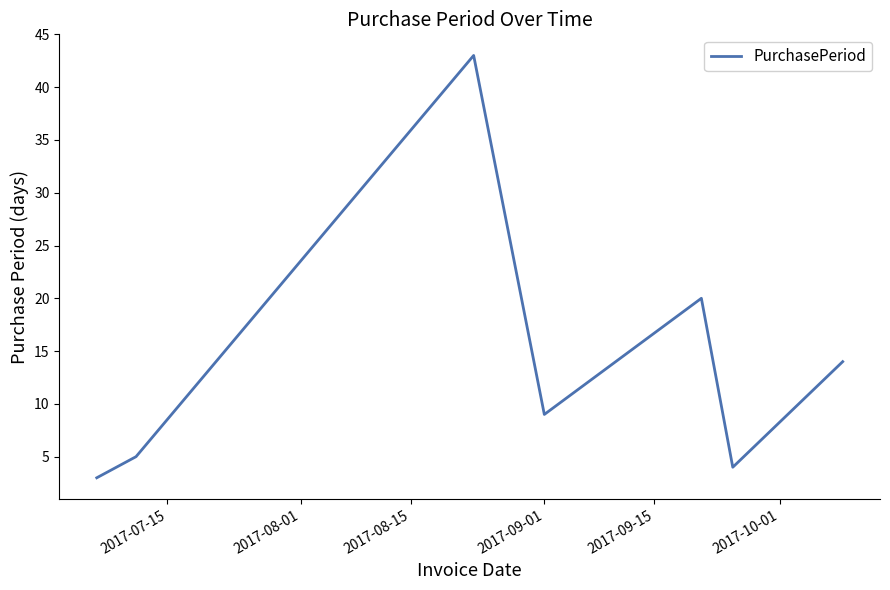

What is the smallest value displayed?

3